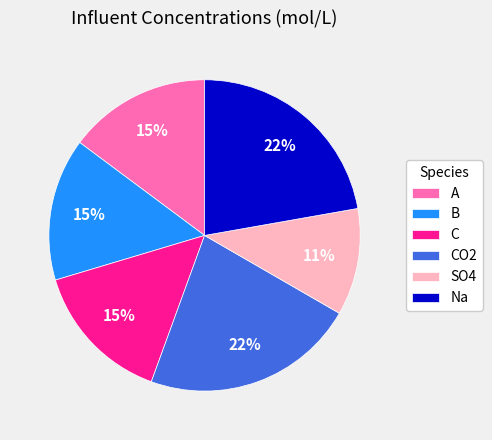

Do SO4 and CO2 together represent more than half of the pie?

No